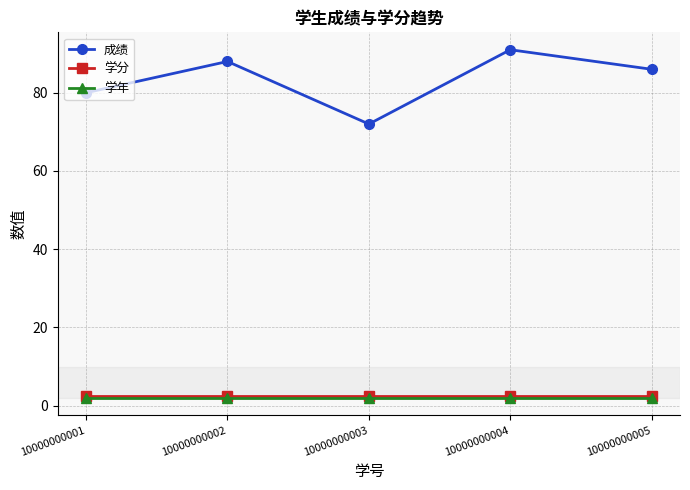

How many interior local valleys does the 成绩 series have?

1